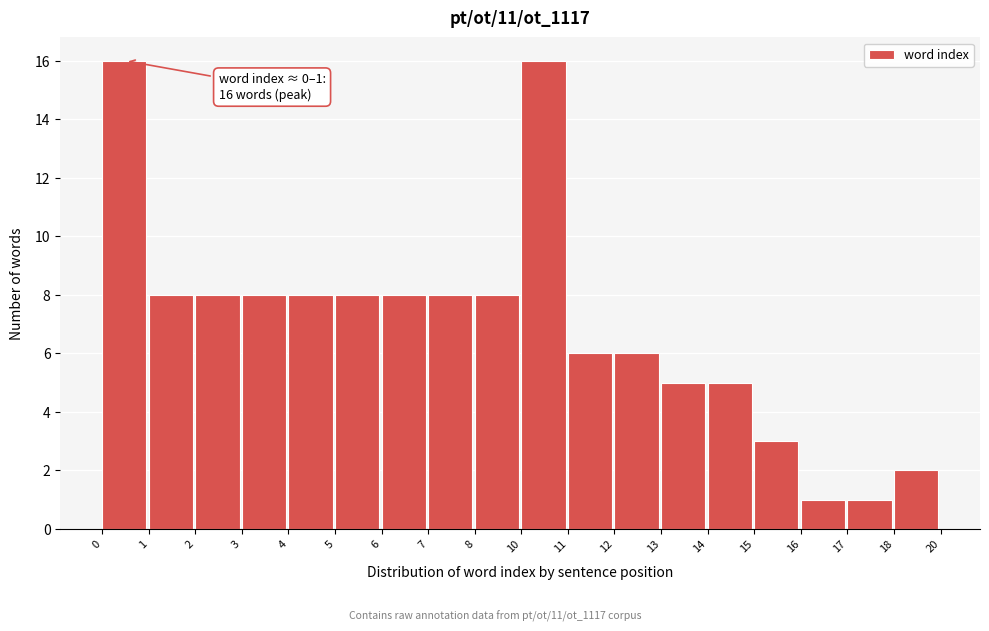

Reading right to left, transcribe all the data shown in this chart.

18=2	17=1	16=1	15=3	14=5	13=5	12=6	11=6	10=16	8=8	7=8	6=8	5=8	4=8	3=8	2=8	1=8	0=16